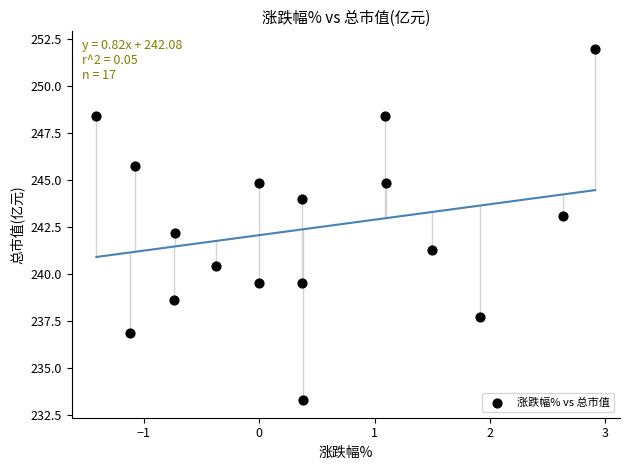

What is the range of X values (max minus min)?

4.3